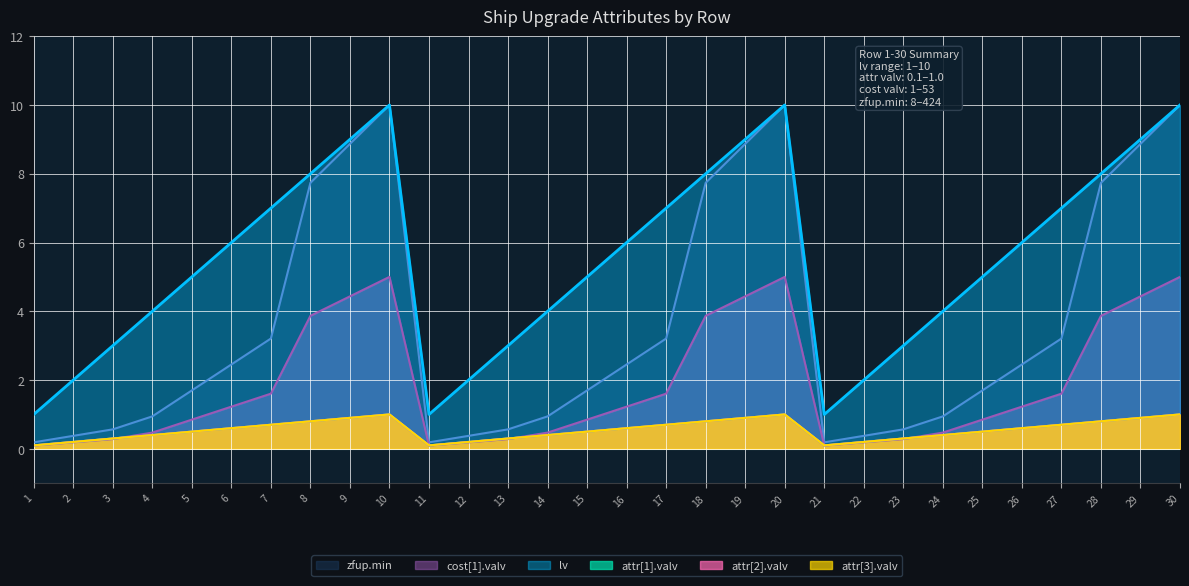

Does the chart display data point markers on the line(s)?

No